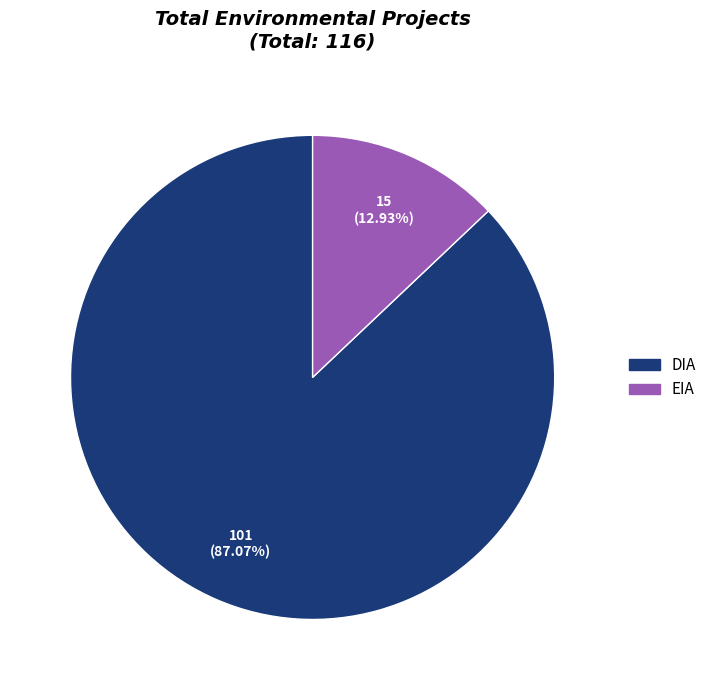

Approximately how many times larger is the value at DIA compared to EIA?

6.7